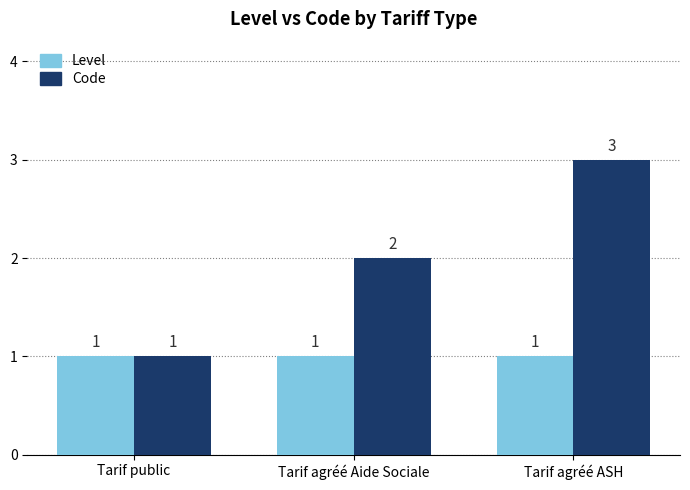

Reading left to right, list all the values displayed in this chart.

Level: 1	1	1
Code: 1	2	3